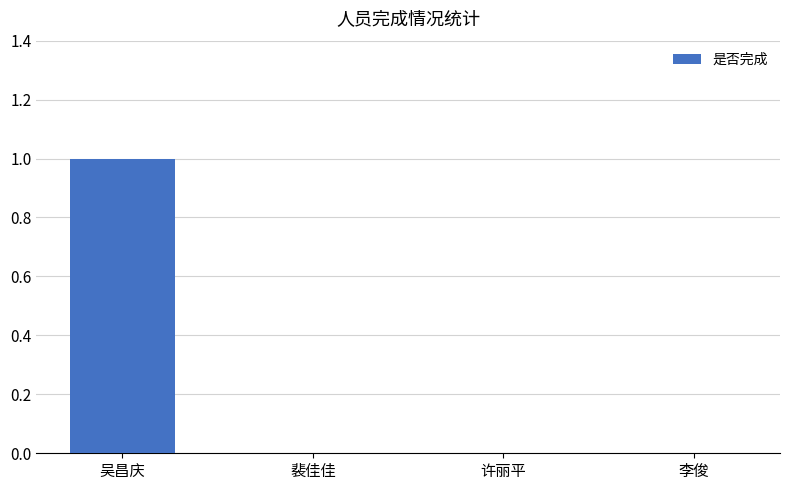

How many distinct data groups are displayed?

1